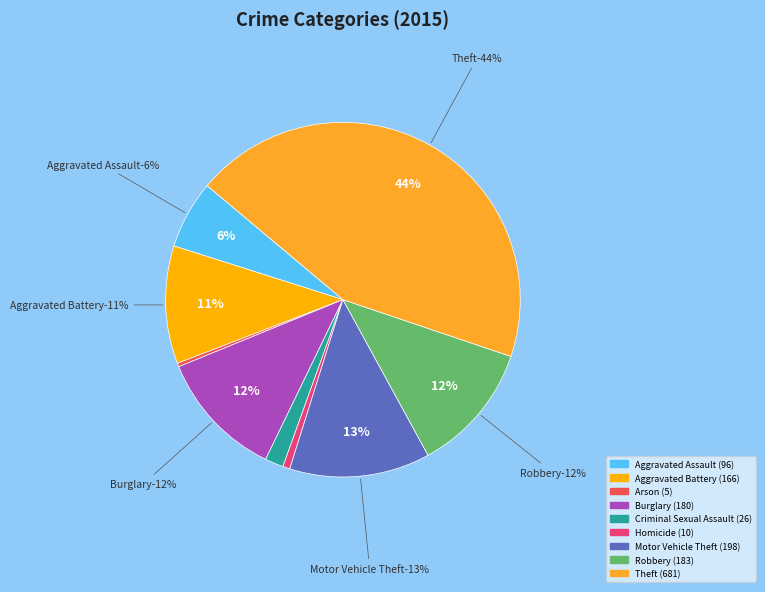

Count the number of slices in the pie.

9